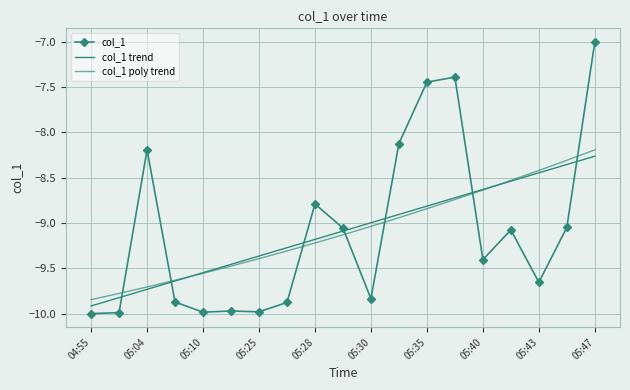

Reading right to left, extract all data points from this chart.

col_1: -7.0	-9.0	-9.7	-9.1	-9.4	-7.4	-7.4	-8.1	-9.8	-9.1	-8.8	-9.9	-10.0	-10.0	-10.0	-9.9	-8.2	-10.0	-10.0
col_1 trend: -8.3	-8.4	-8.4	-8.5	-8.6	-8.7	-8.8	-8.9	-9.0	-9.1	-9.2	-9.3	-9.4	-9.5	-9.5	-9.6	-9.7	-9.8	-9.9
col_1 poly trend: -8.2	-8.3	-8.4	-8.5	-8.6	-8.7	-8.8	-8.9	-9.0	-9.1	-9.2	-9.3	-9.4	-9.5	-9.6	-9.6	-9.7	-9.8	-9.8